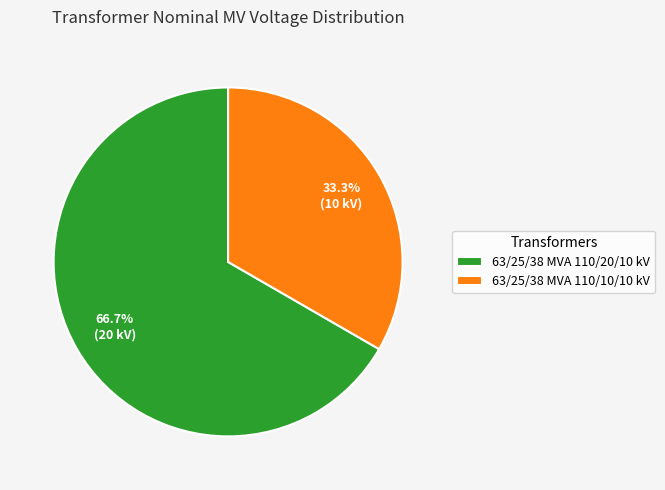

Between 63/25/38 MVA 110/20/10 kV and 63/25/38 MVA 110/10/10 kV, which is larger?

63/25/38 MVA 110/20/10 kV